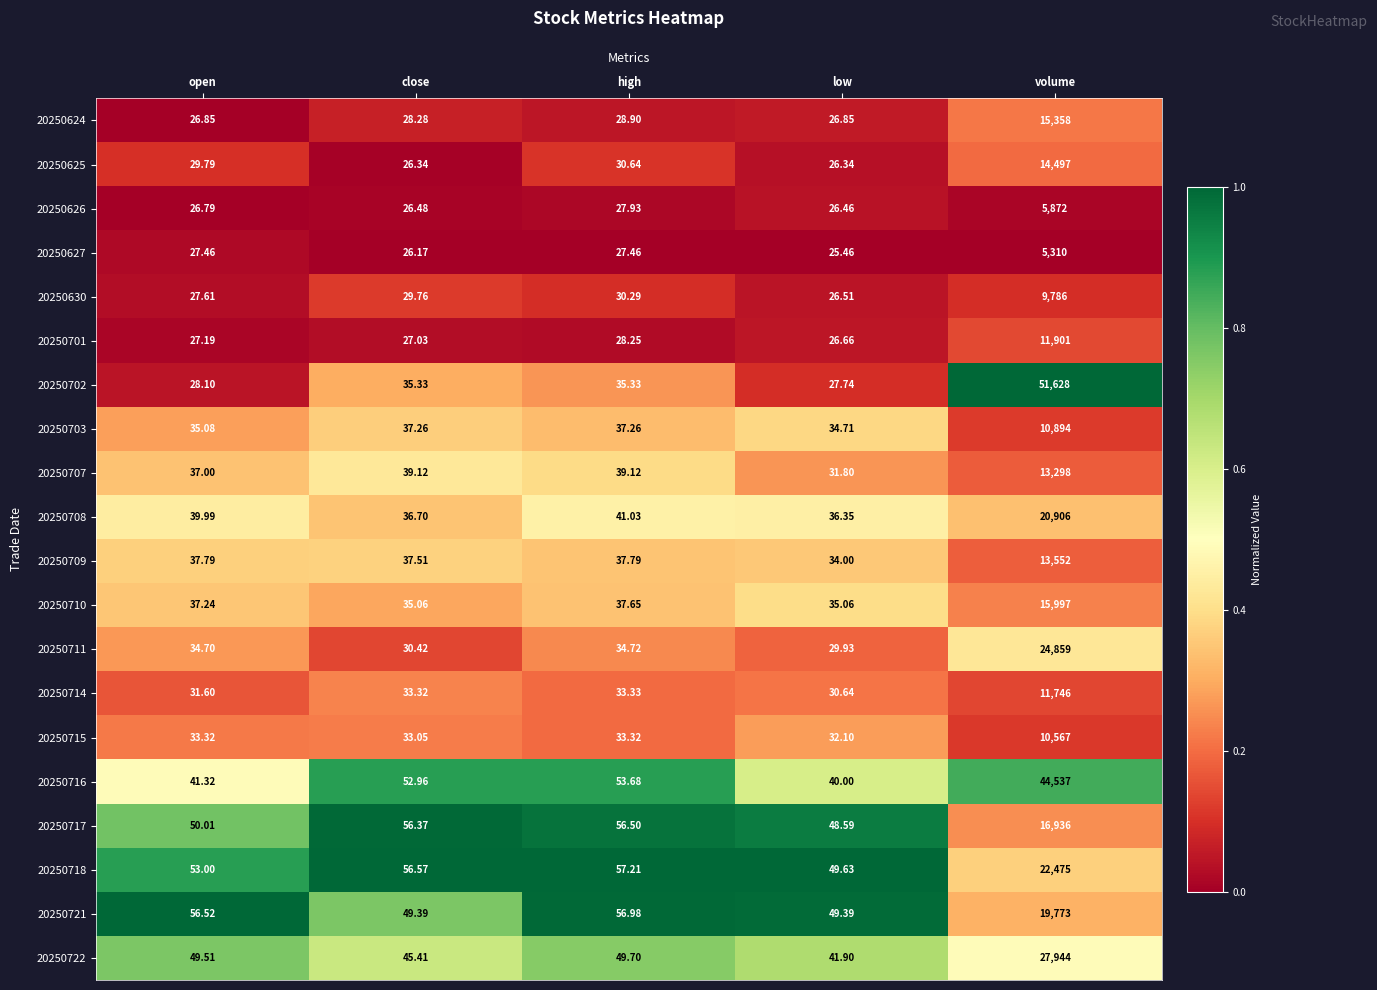

Is the value of 20250722 at open greater than the value of 20250716 at low?

Yes